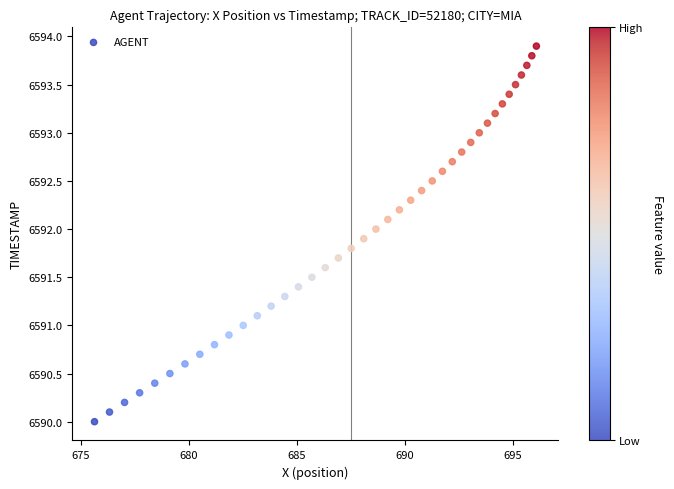

What is the range of Y values (max minus min)?

3.9